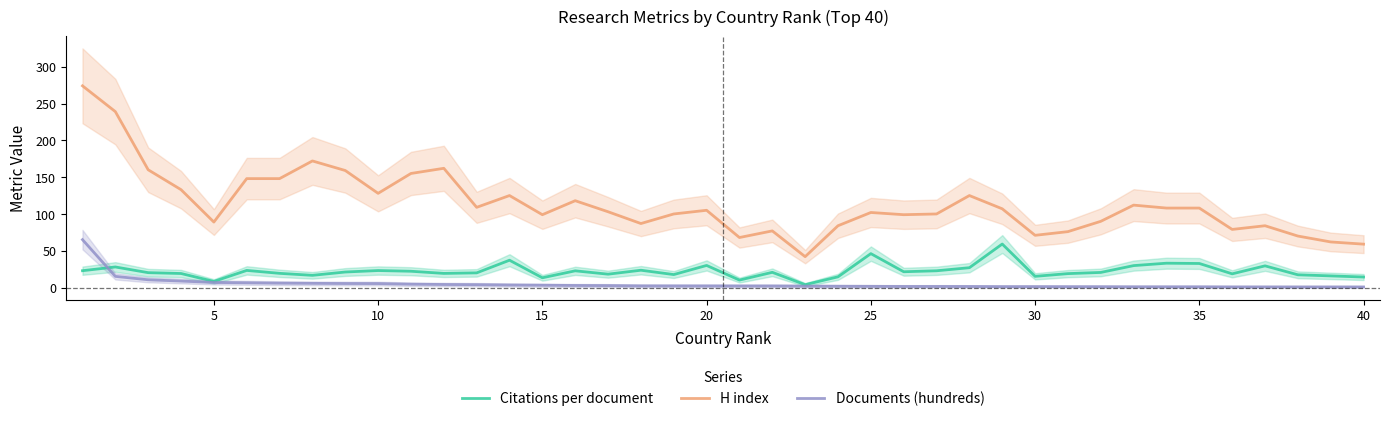

True or false: H index and Citations per document cross at least once.

False